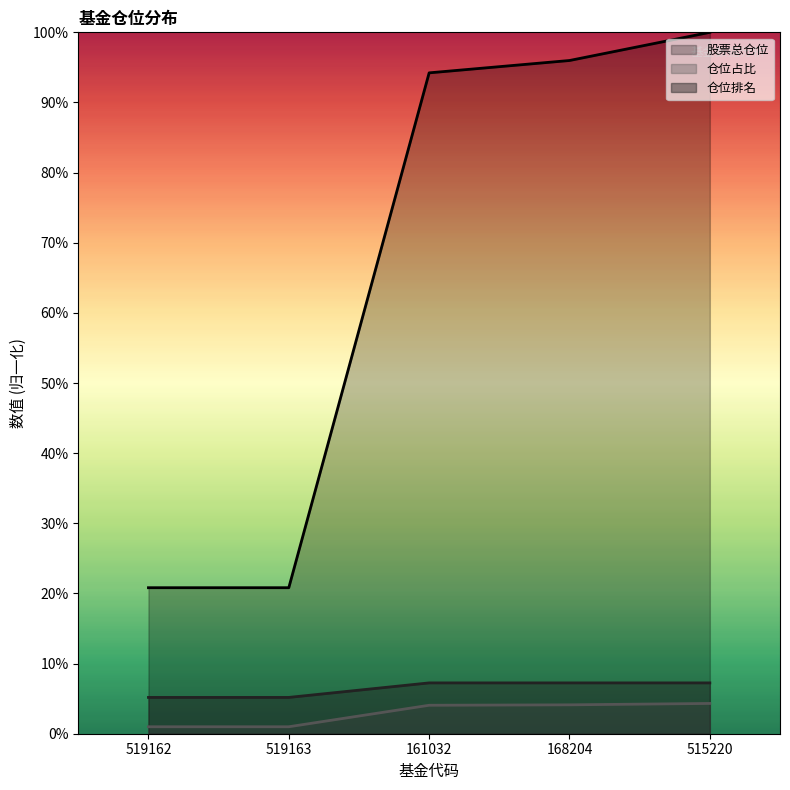

What is the value of the 股票总仓位 point at the 4th from the left?

96.0